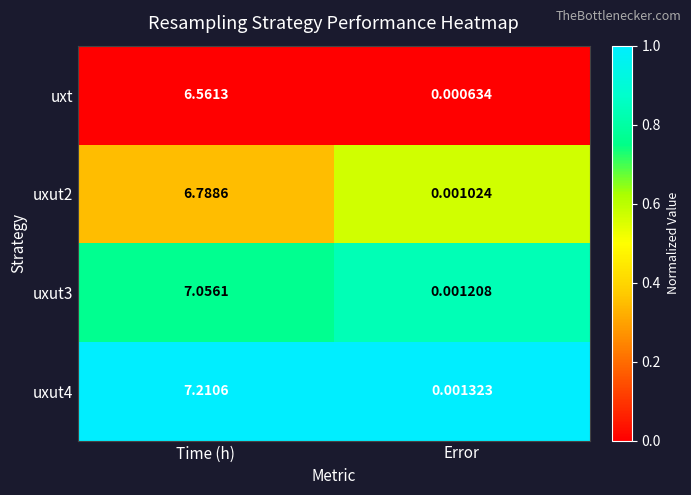

At Error, list the series in order from smallest to largest.

uxt, uxut2, uxut3, uxut4